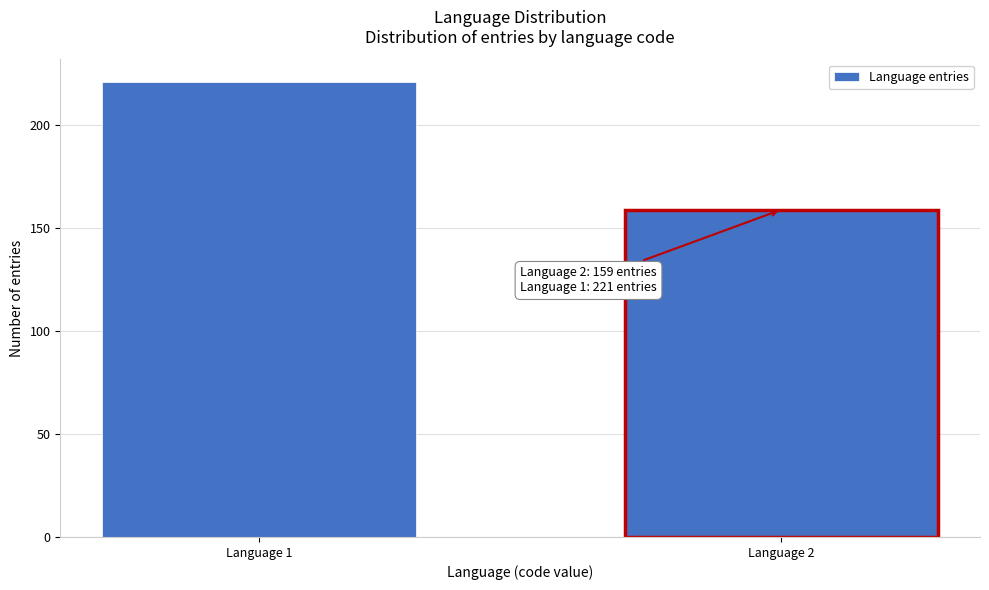

Reading right to left, list all the values displayed in this chart.

159	221